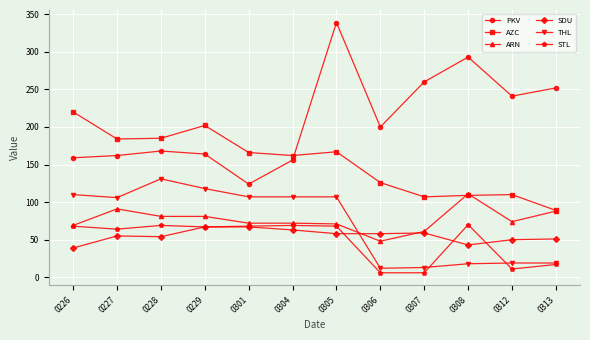

Which series has the widest spread of values?

PKV